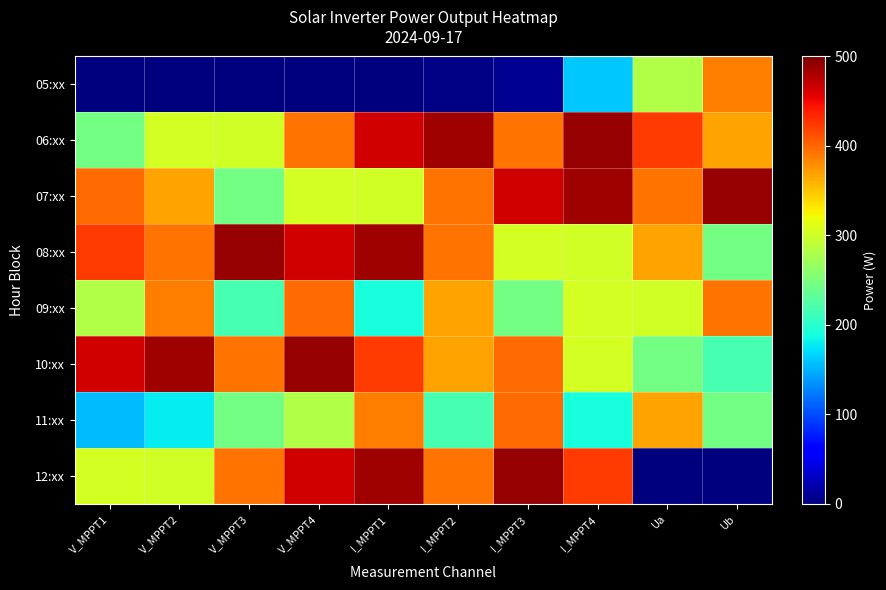

At how many categories does at least one series exceed 346?

10